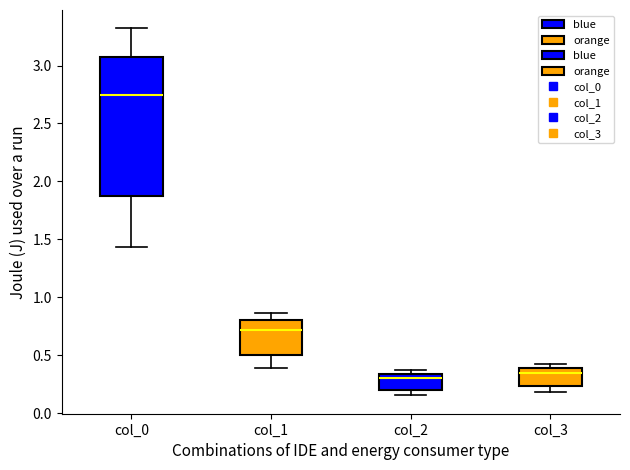

Where does the median line of the box for col_0 sit on the y-axis? The values are not printed on the chart, so give them approximately, as read against the axis.

2.75